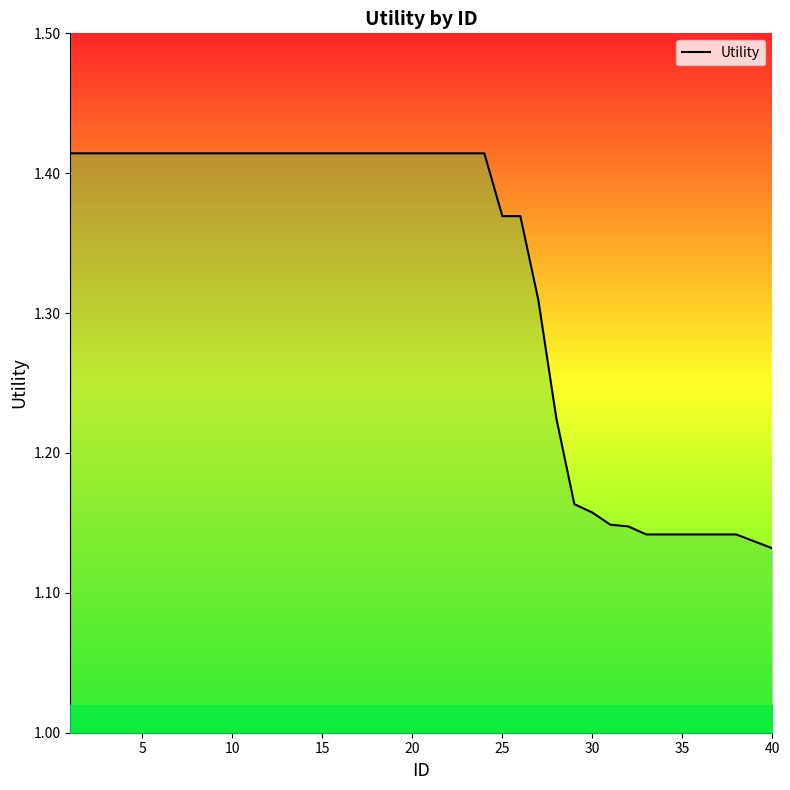

What is the difference between the maximum and minimum values?

0.3